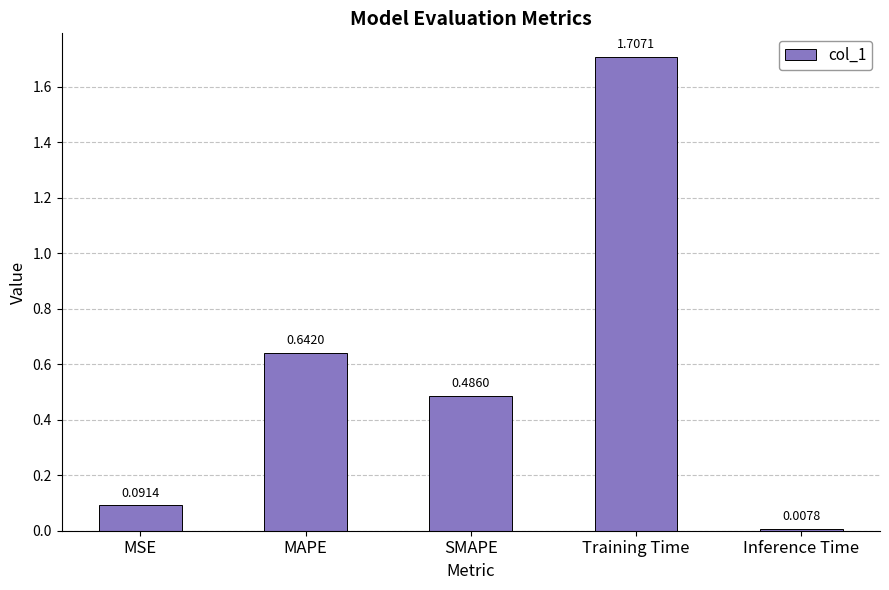

True or false: the data shows 0.4 at MAPE.

False